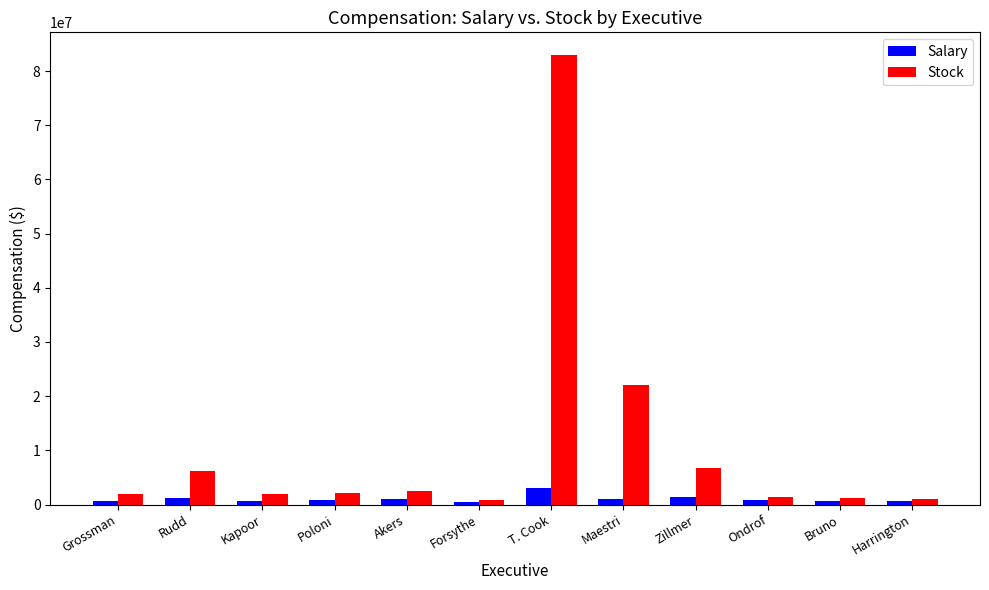

What is the average value of the Stock series?

10915694